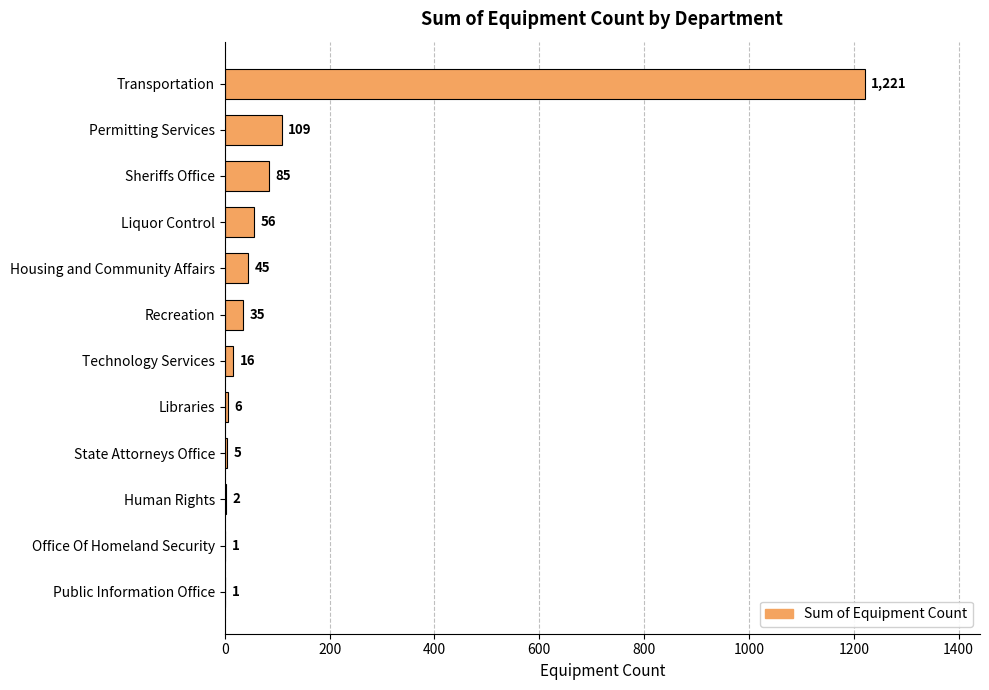

What value does the data have at Recreation, to the nearest 10?

40